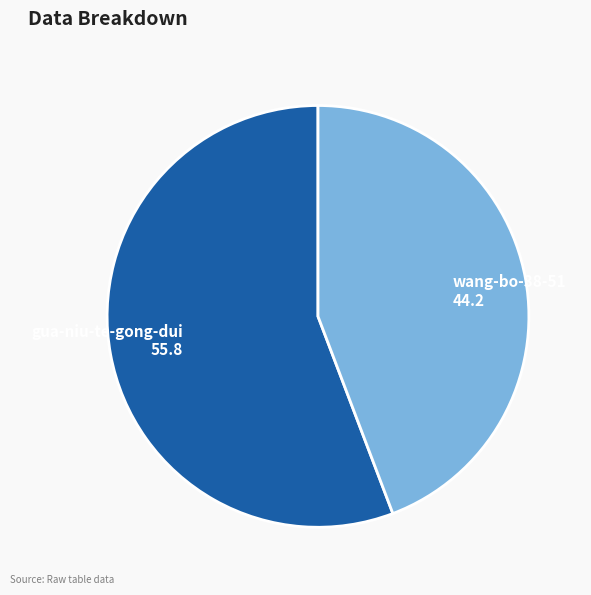

Between gua-niu-te-gong-dui and wang-bo-38-51, which is larger?

gua-niu-te-gong-dui